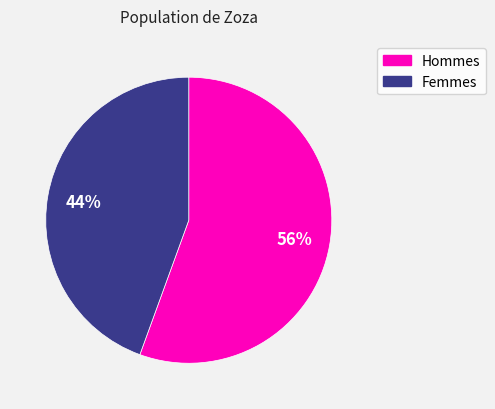

How many segments does this pie chart have?

2